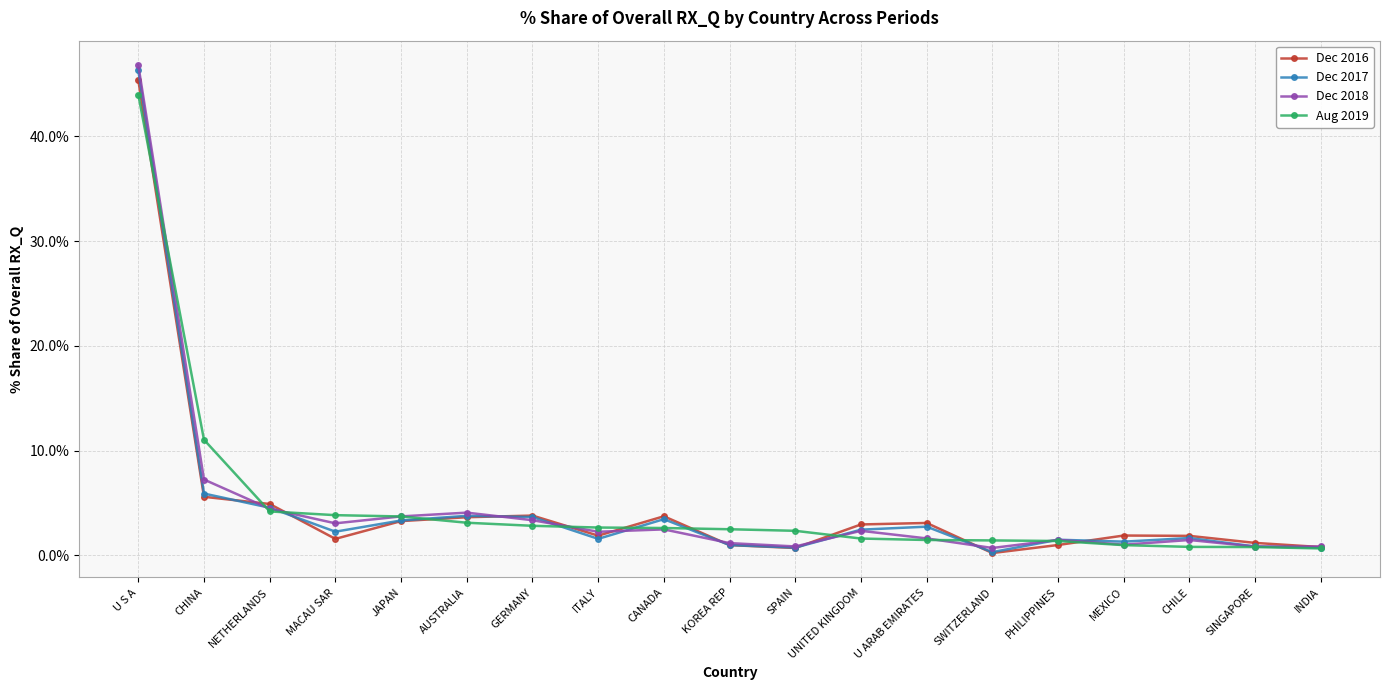

Which series has the widest spread of values?

Dec 2018